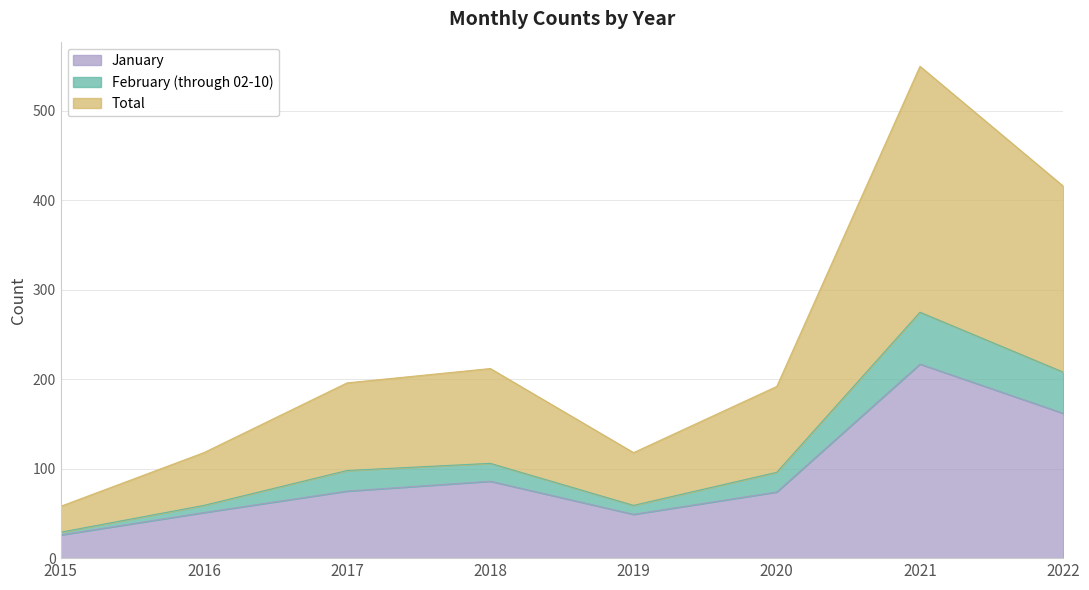

In Total, how many points are lower than both neighbors (excluding endpoints)?

1